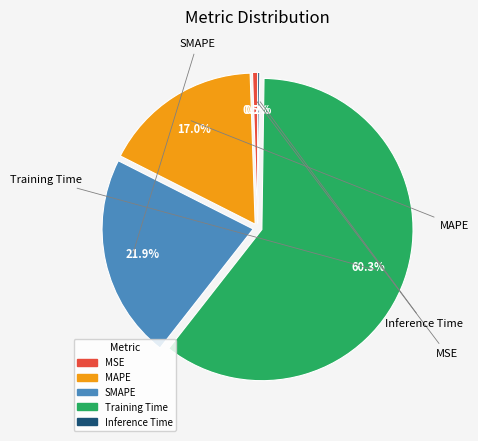

What is the largest slice in the pie chart?

Training Time